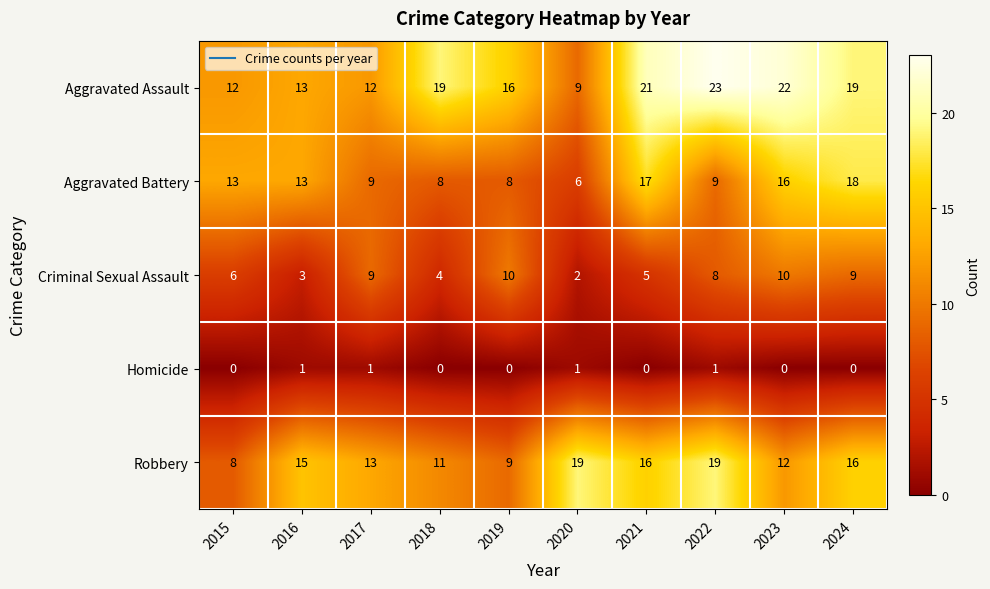

The Aggravated Assault series shows 7 at 2023. True or false?

False